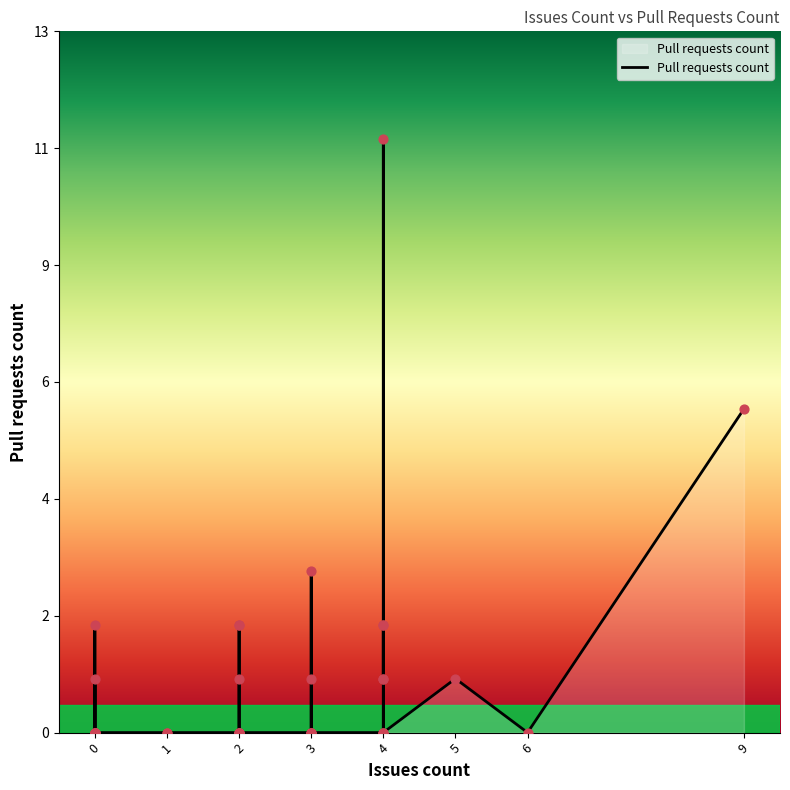

Which has a higher value, 3 or 6?

3